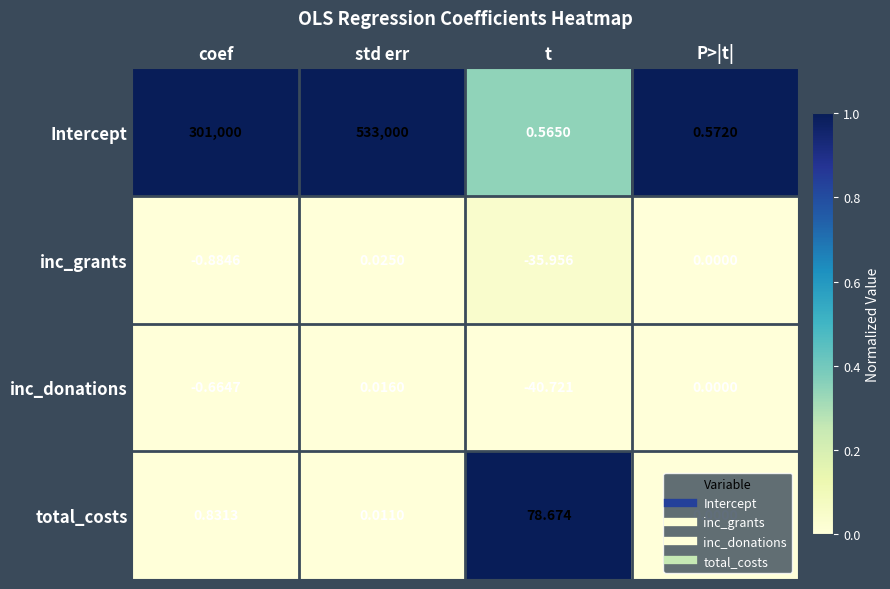

Which series changed the most between std err and t?

Intercept